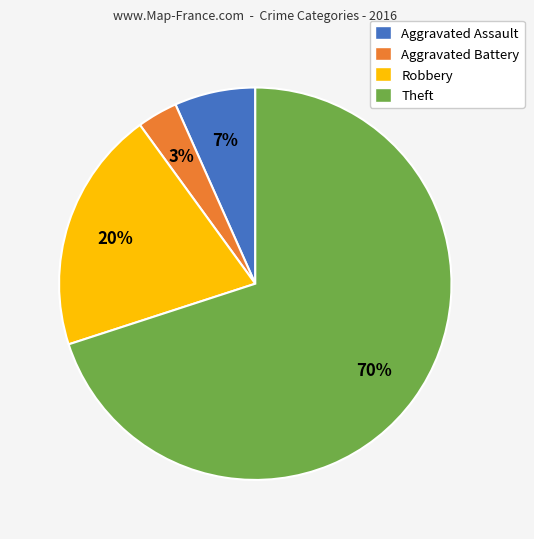

The Aggravated Assault slice represents 1% of the pie. True or false?

False